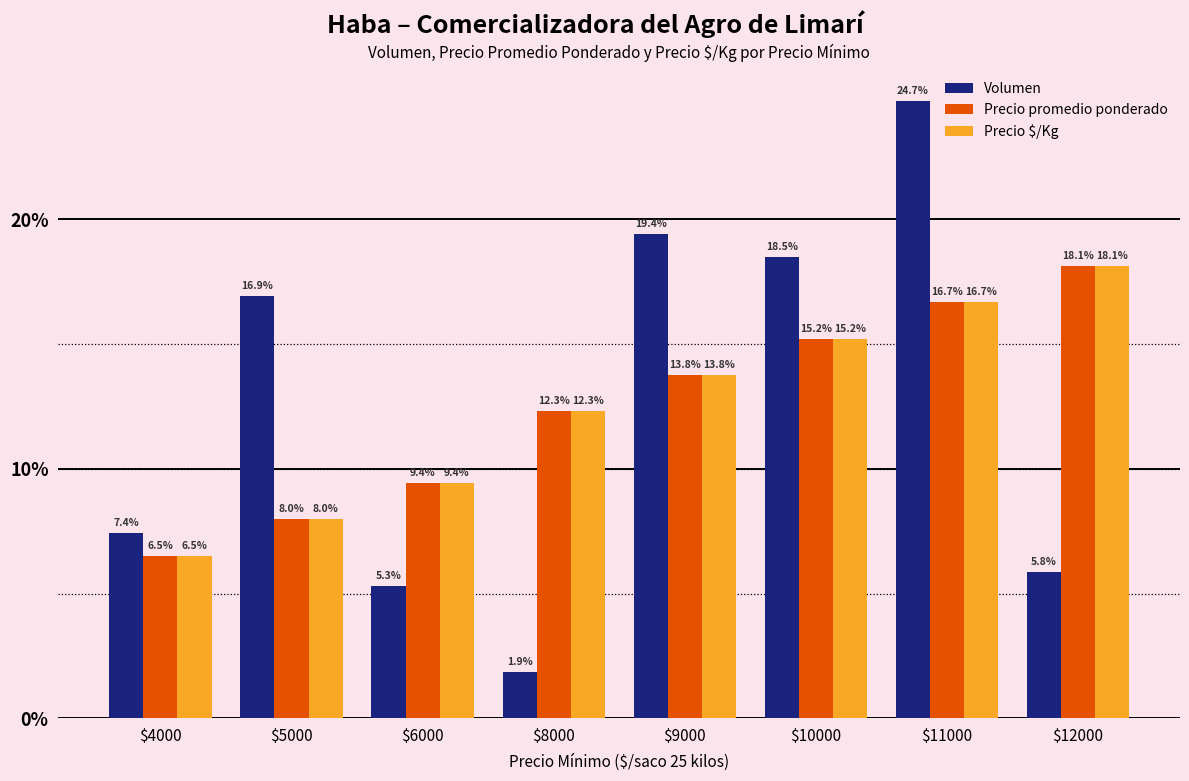

Which category has the highest value in the Precio $/Kg series?

$12000